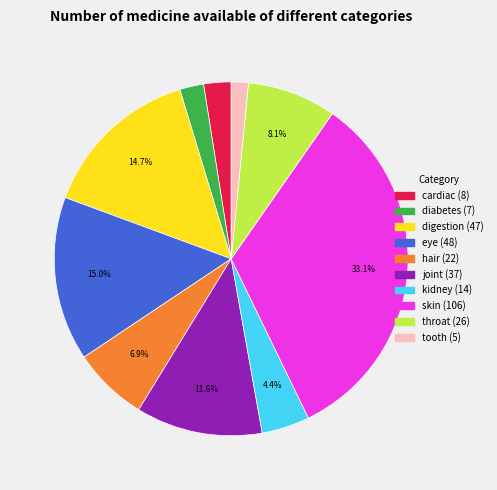

Is tooth the majority of the pie?

No